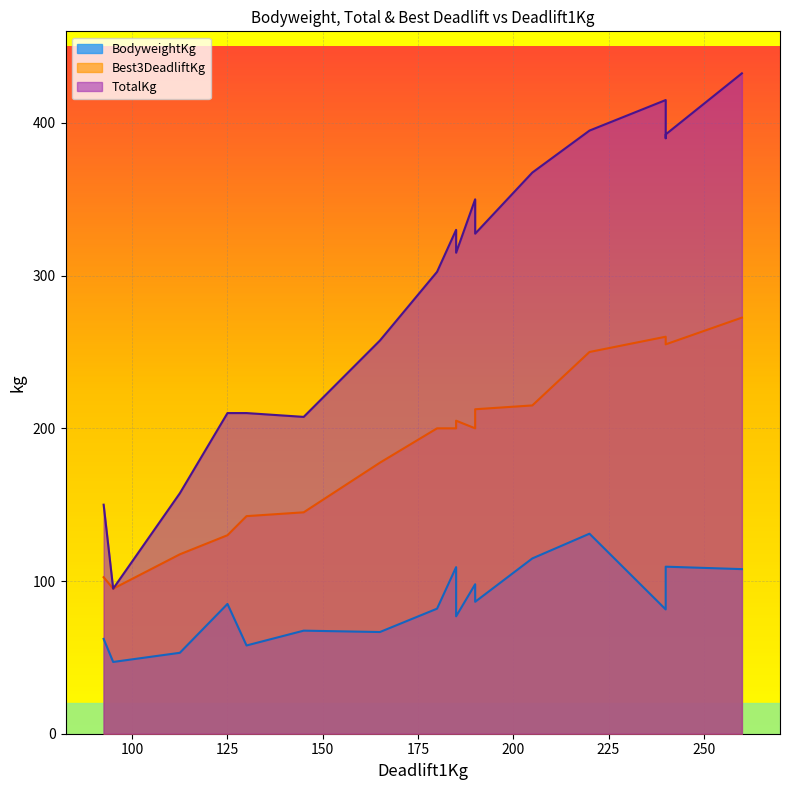

How many categories are shown in the chart?

18